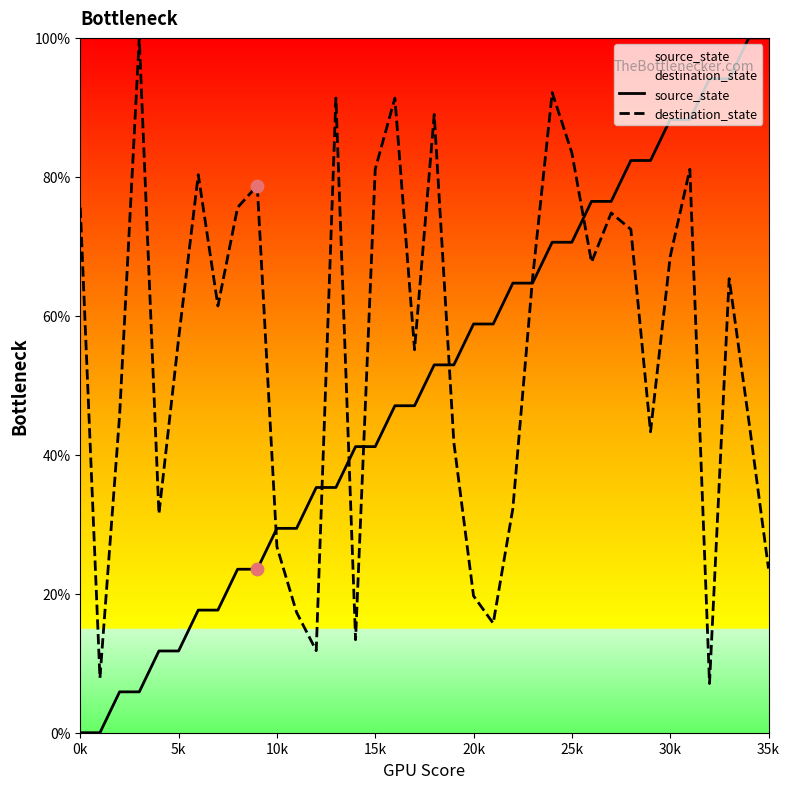

Which series has the widest spread of Y values?

source_state